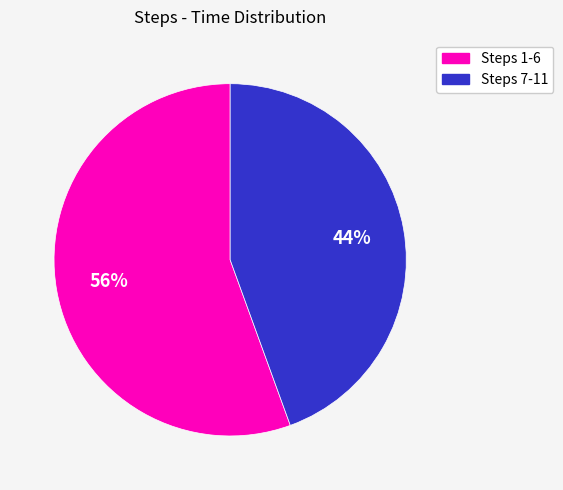

Does any single category account for the majority?

Yes